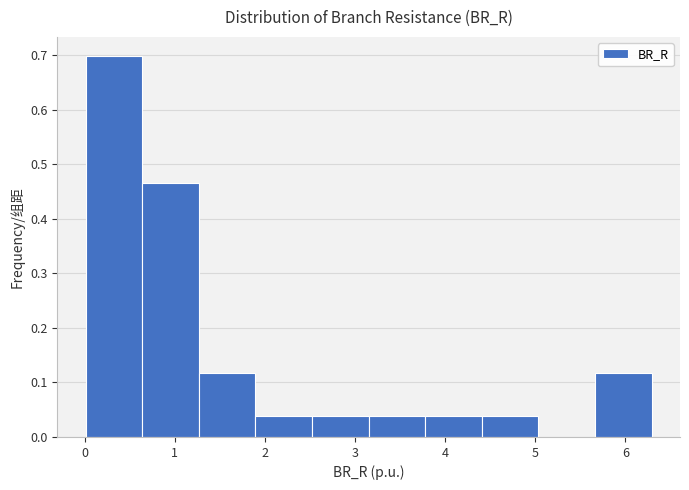

How tall is the bar that spans 1.9 to 2.5 on the x-axis? Neither the bar edges nor the heights are printed on the chart, so give them approximately, as read against the axes.

0.04